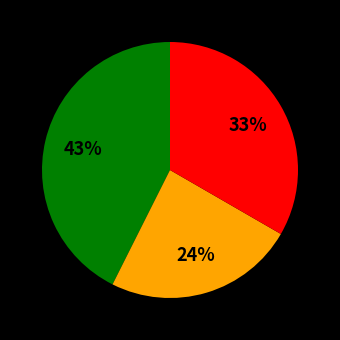

To the nearest percent, what is the average slice percentage?

33%